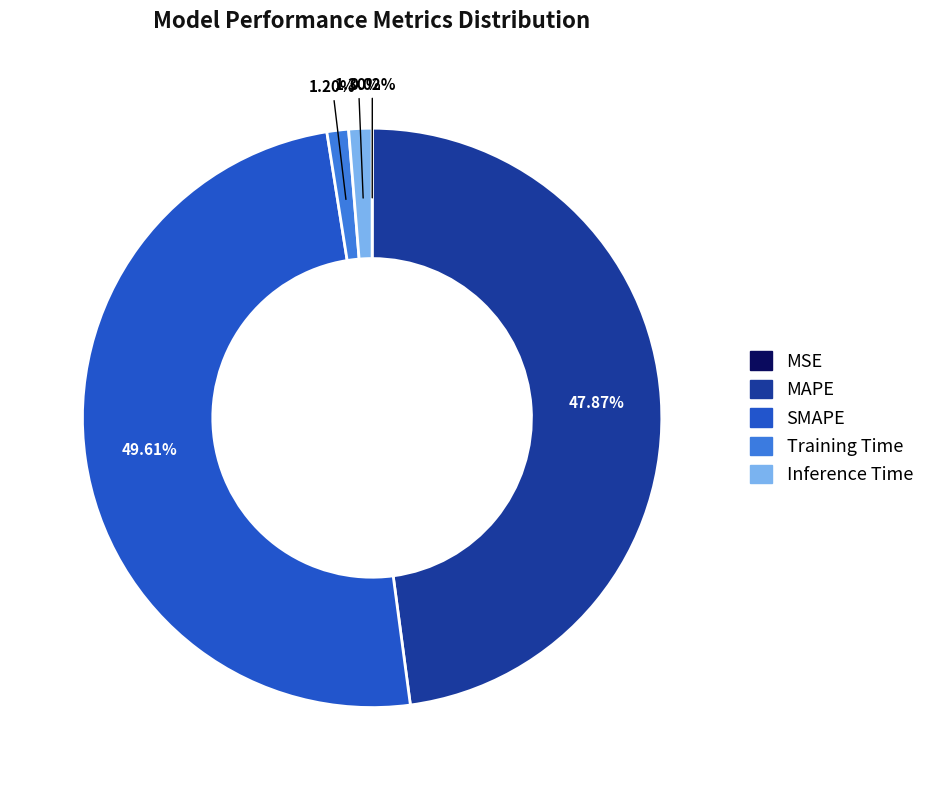

To the nearest percent, what percentage of the pie is SMAPE?

50%